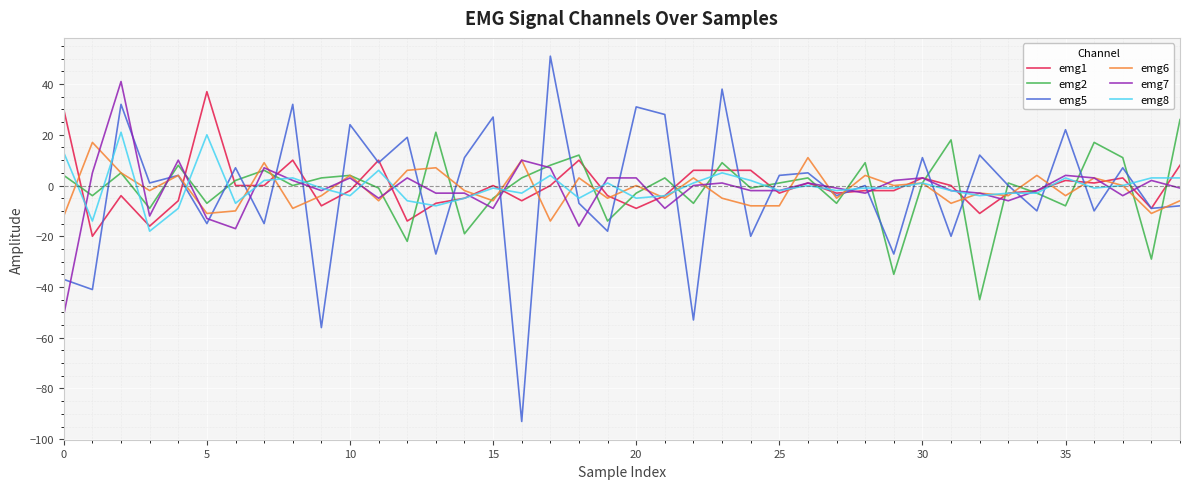

How many series are shown in this chart?

6